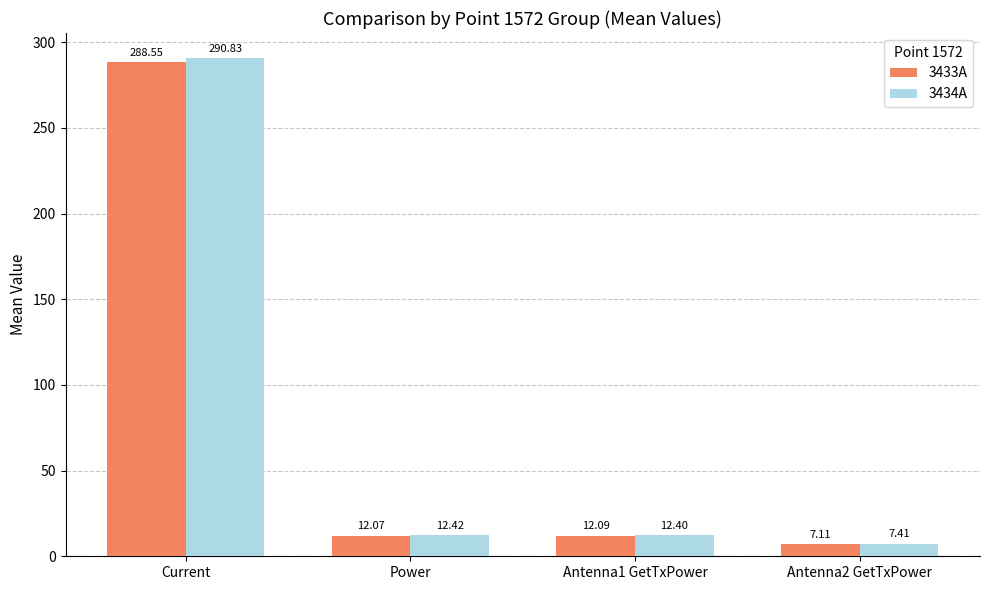

The 3433A series shows 7.1 at Antenna2 GetTxPower. True or false?

True